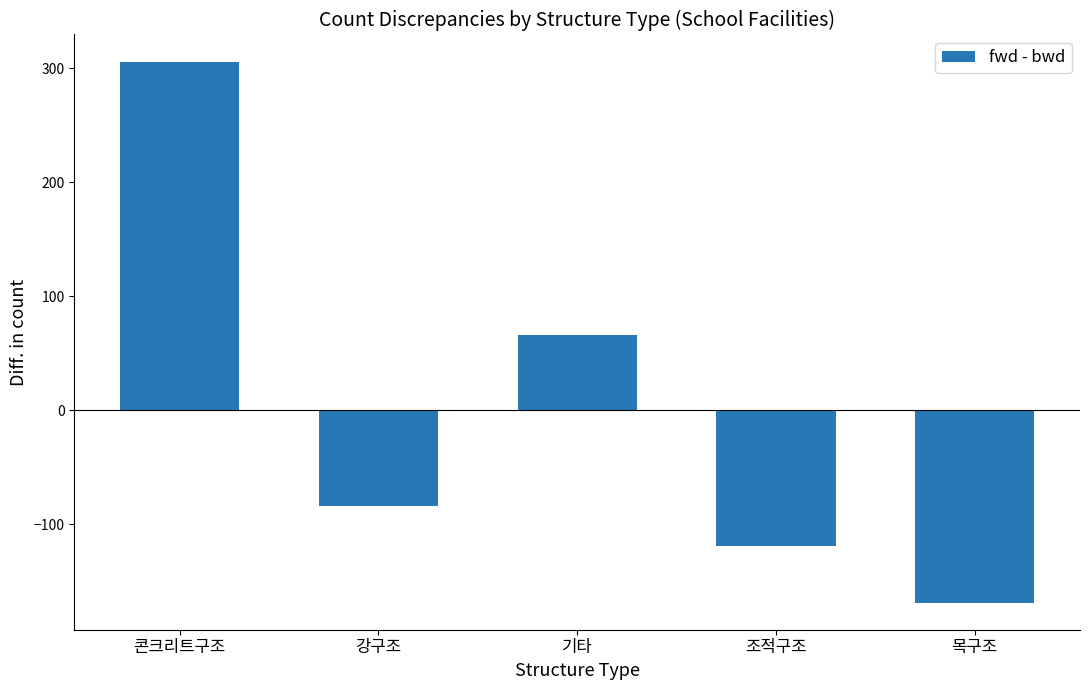

At which category does the chart reach its peak across all series?

콘크리트구조